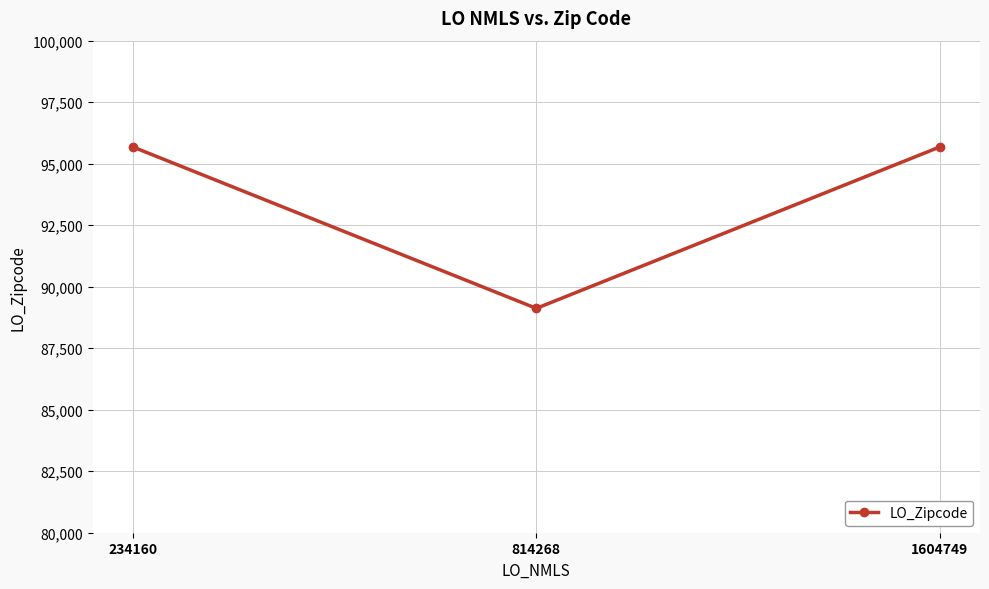

How many data points does each series have?

3